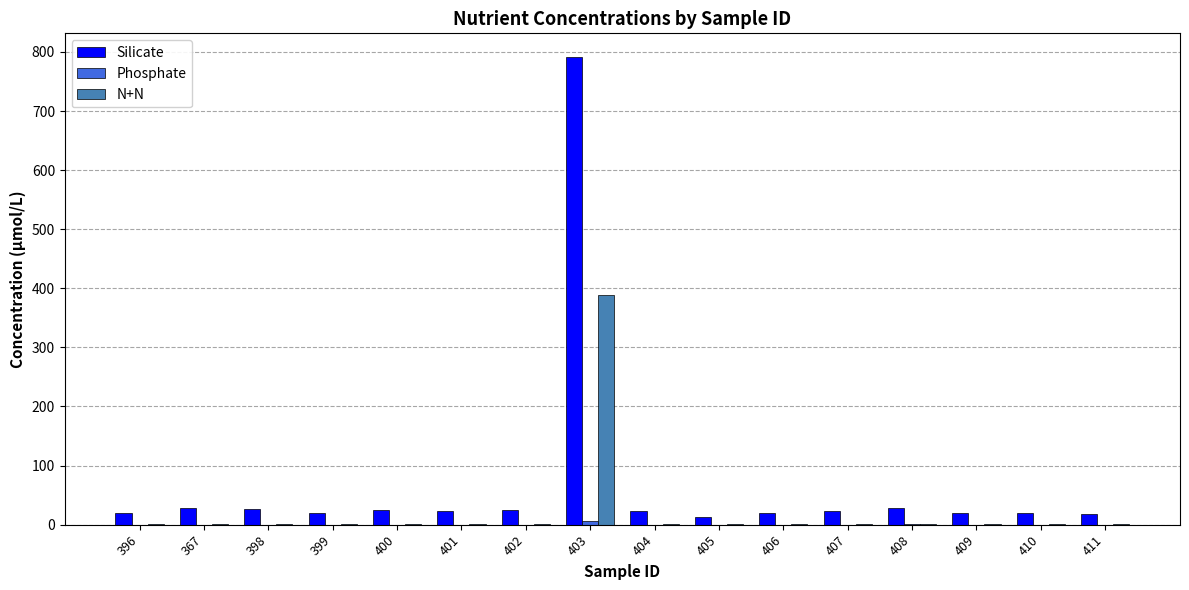

Which series changed the most between 403 and 409?

Silicate